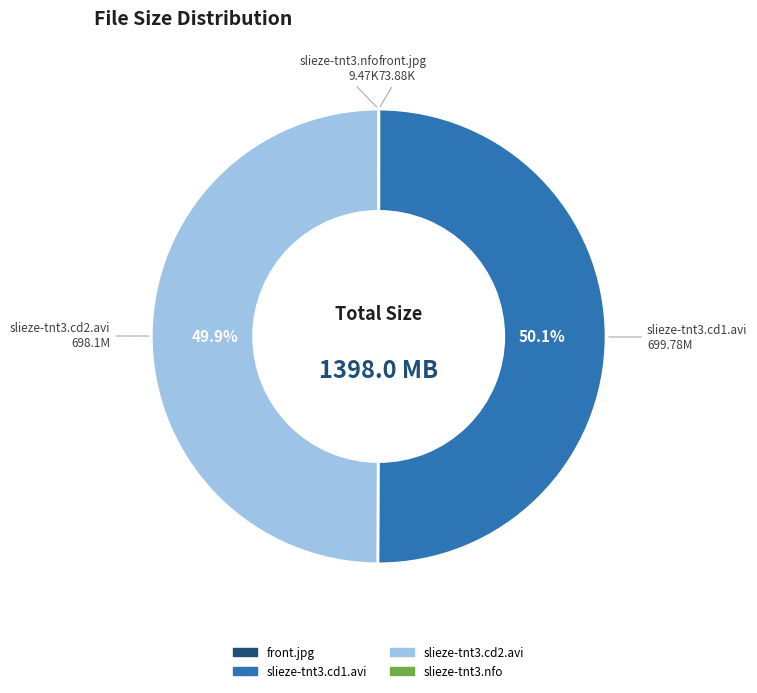

Combined, what portion of the pie is slieze-tnt3.cd2.avi and slieze-tnt3.cd1.avi?

100.0%